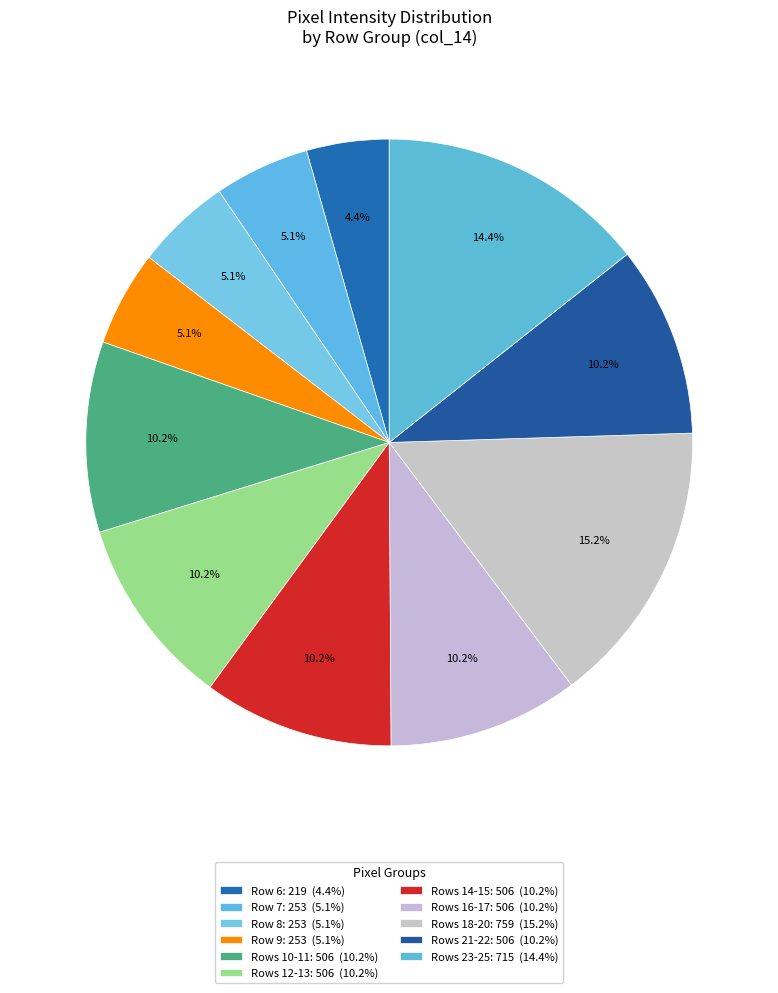

Count the number of slices in the pie.

11